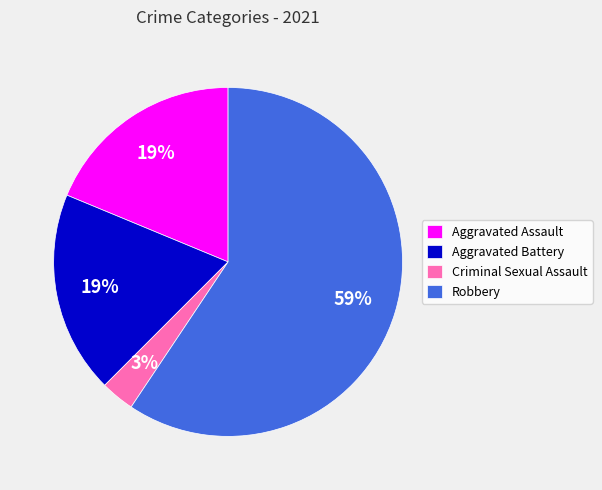

Combined, do Aggravated Assault and Aggravated Battery account for over 50%?

No